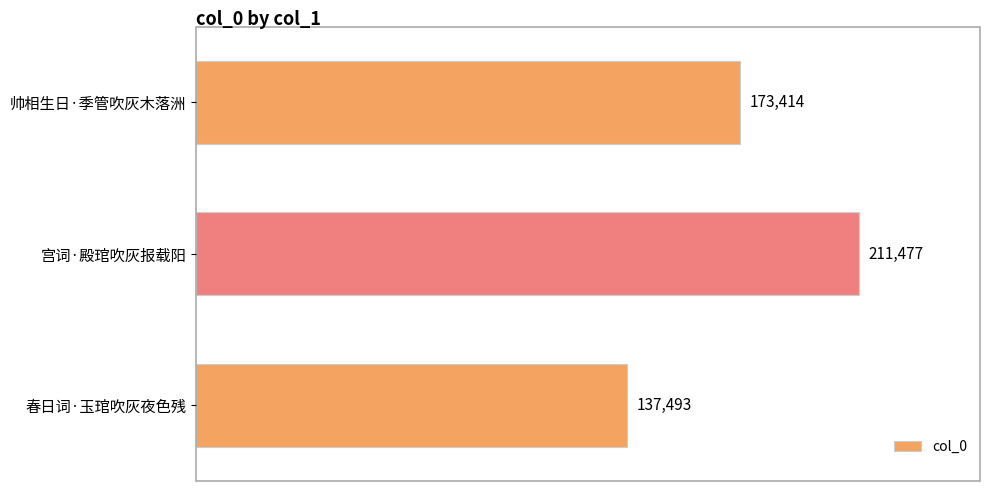

What position from the bottom is 帅相生日·季管吹灰木落洲?

3